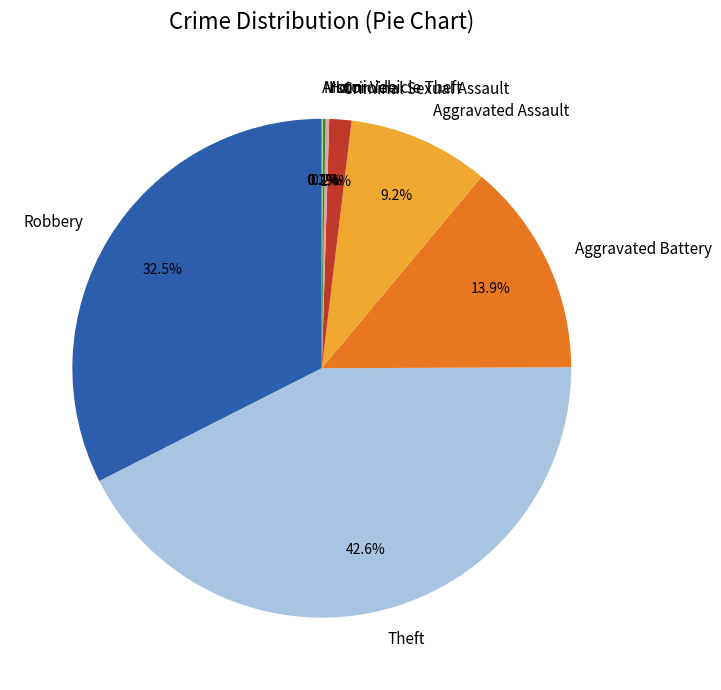

Is it true that Criminal Sexual Assault is 13% of the pie?

False